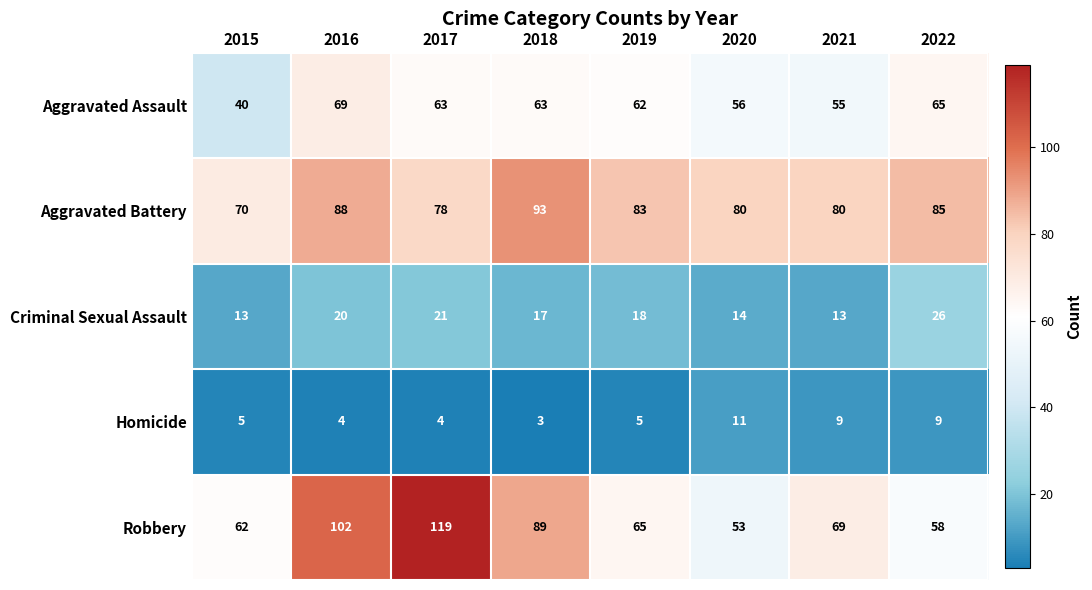

Which label corresponds to the smallest value in the chart?

2018